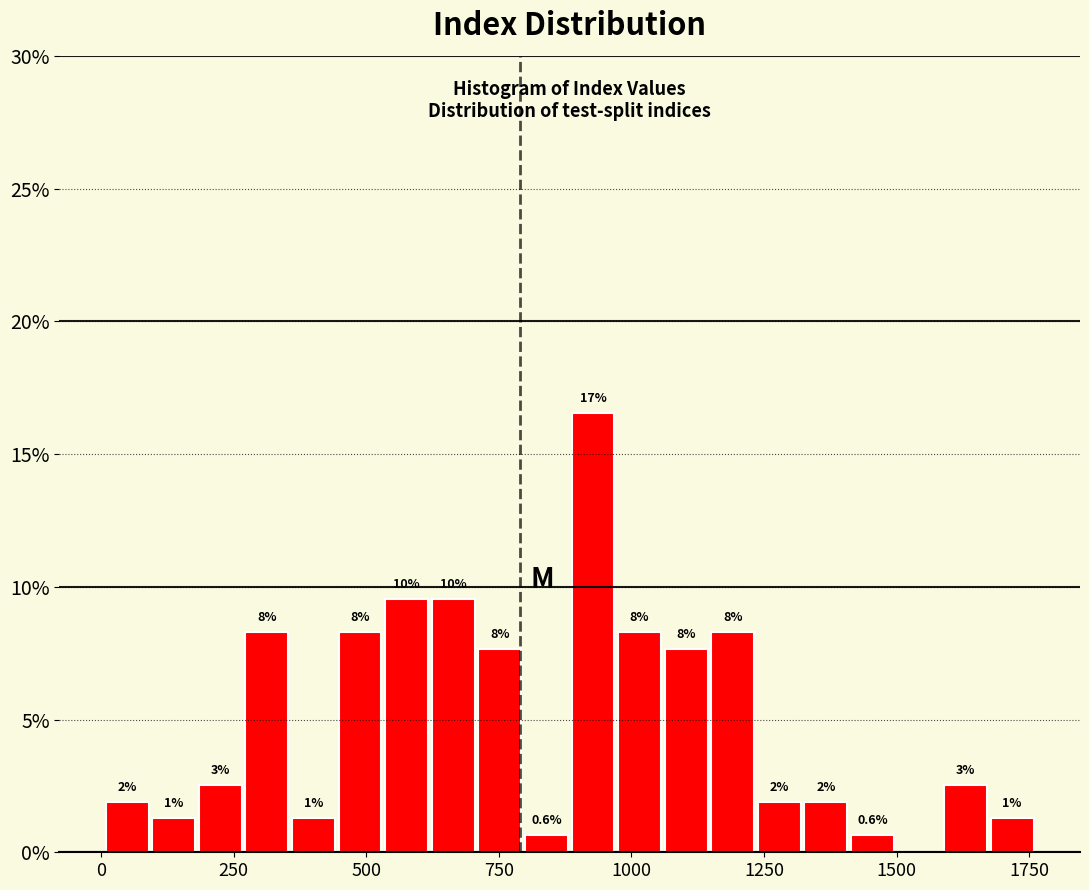

Read against the x-axis, roughly where is the centre of the tallest bar?

950